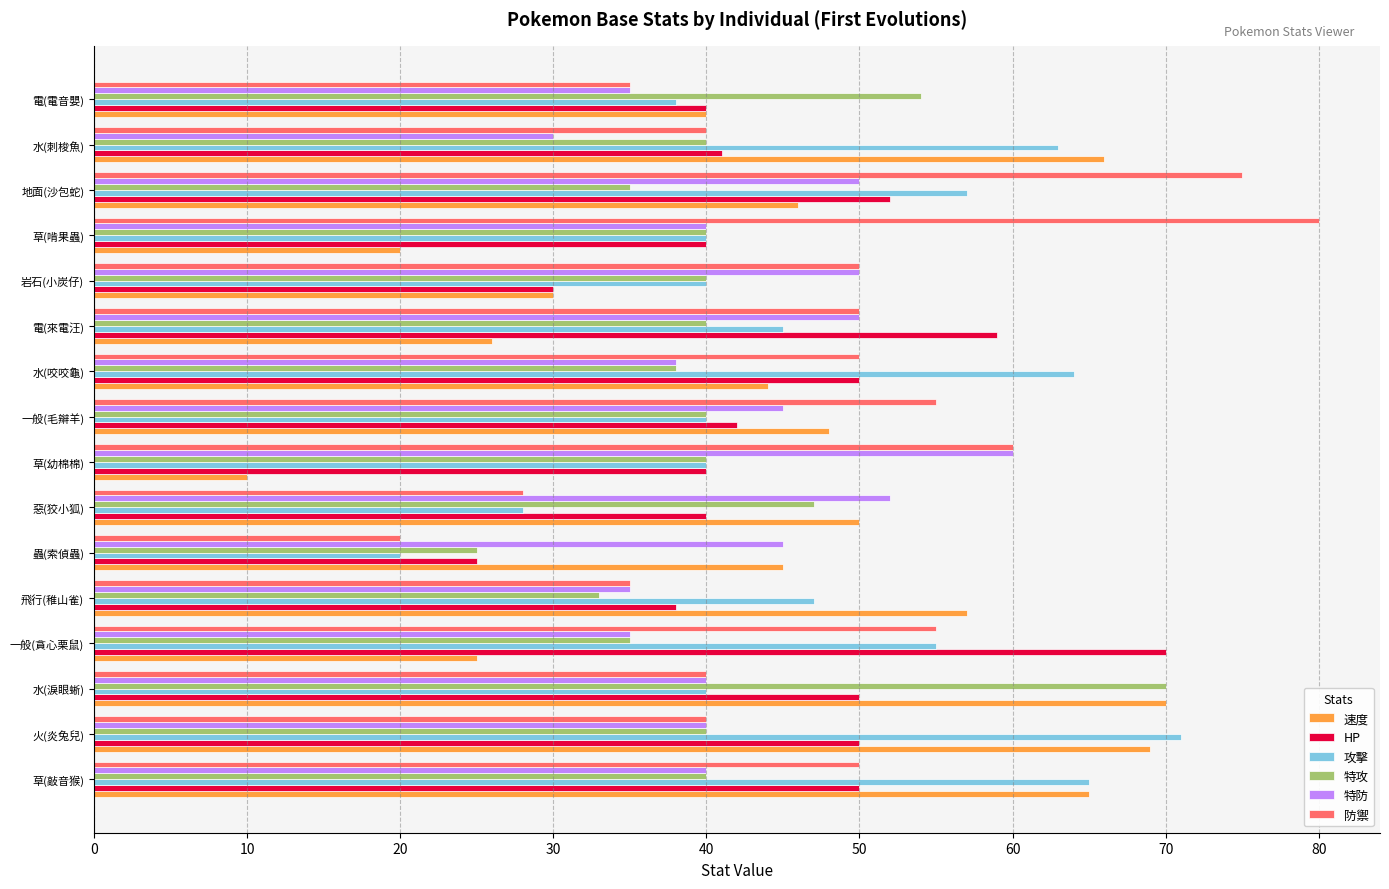

Between 火(炎兔兒) and 電(來電汪), which series saw the biggest shift?

速度